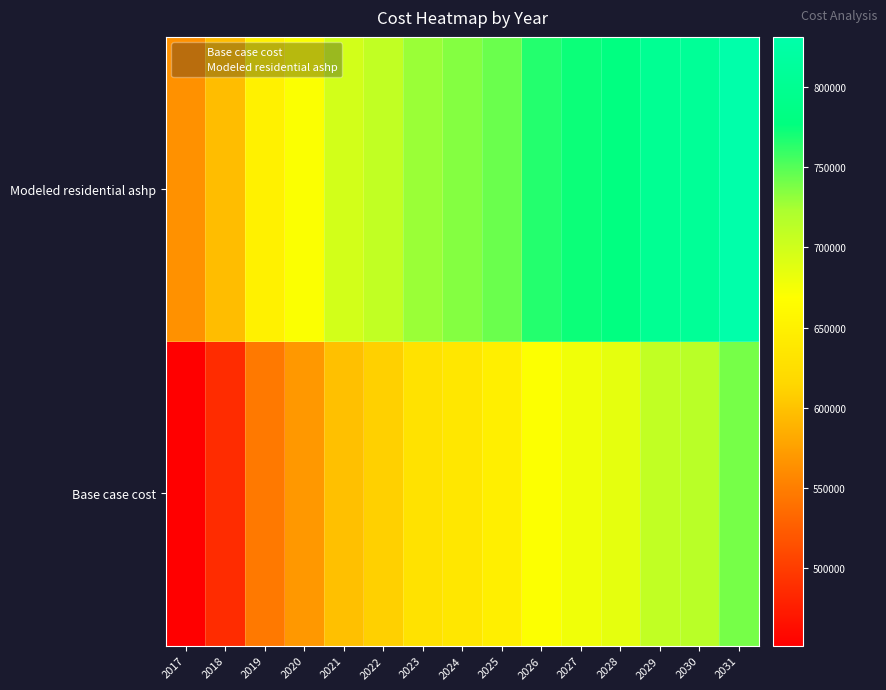

At which category is the sum across all series the highest?

2031